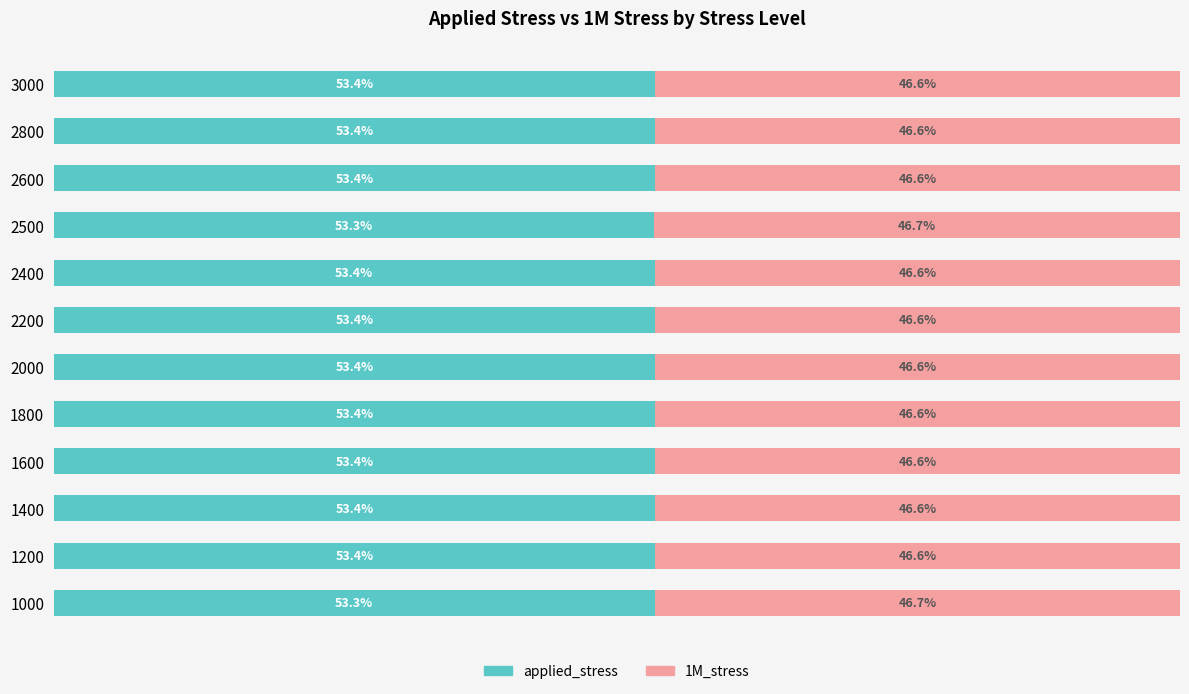

Which series has the widest spread of values?

applied_stress